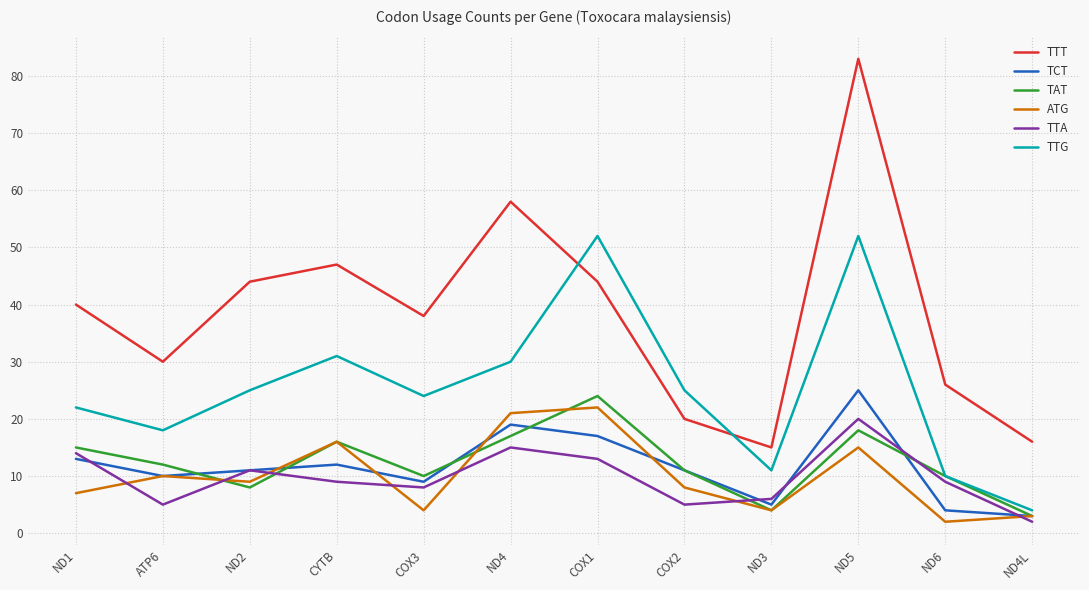

What is the average value of the TTT series?

38